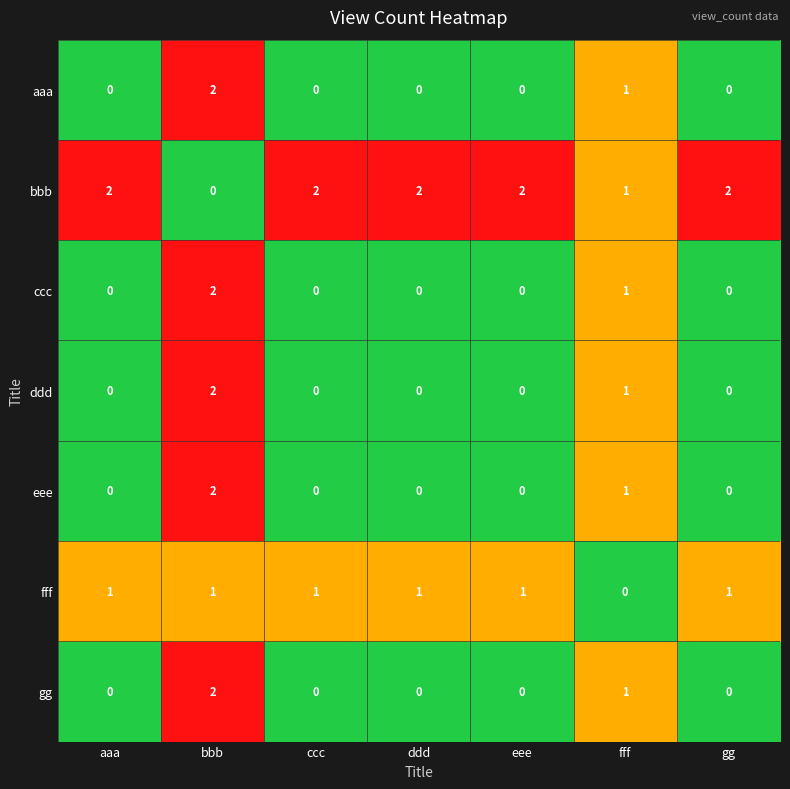

At which label is aaa closest to 1?

fff